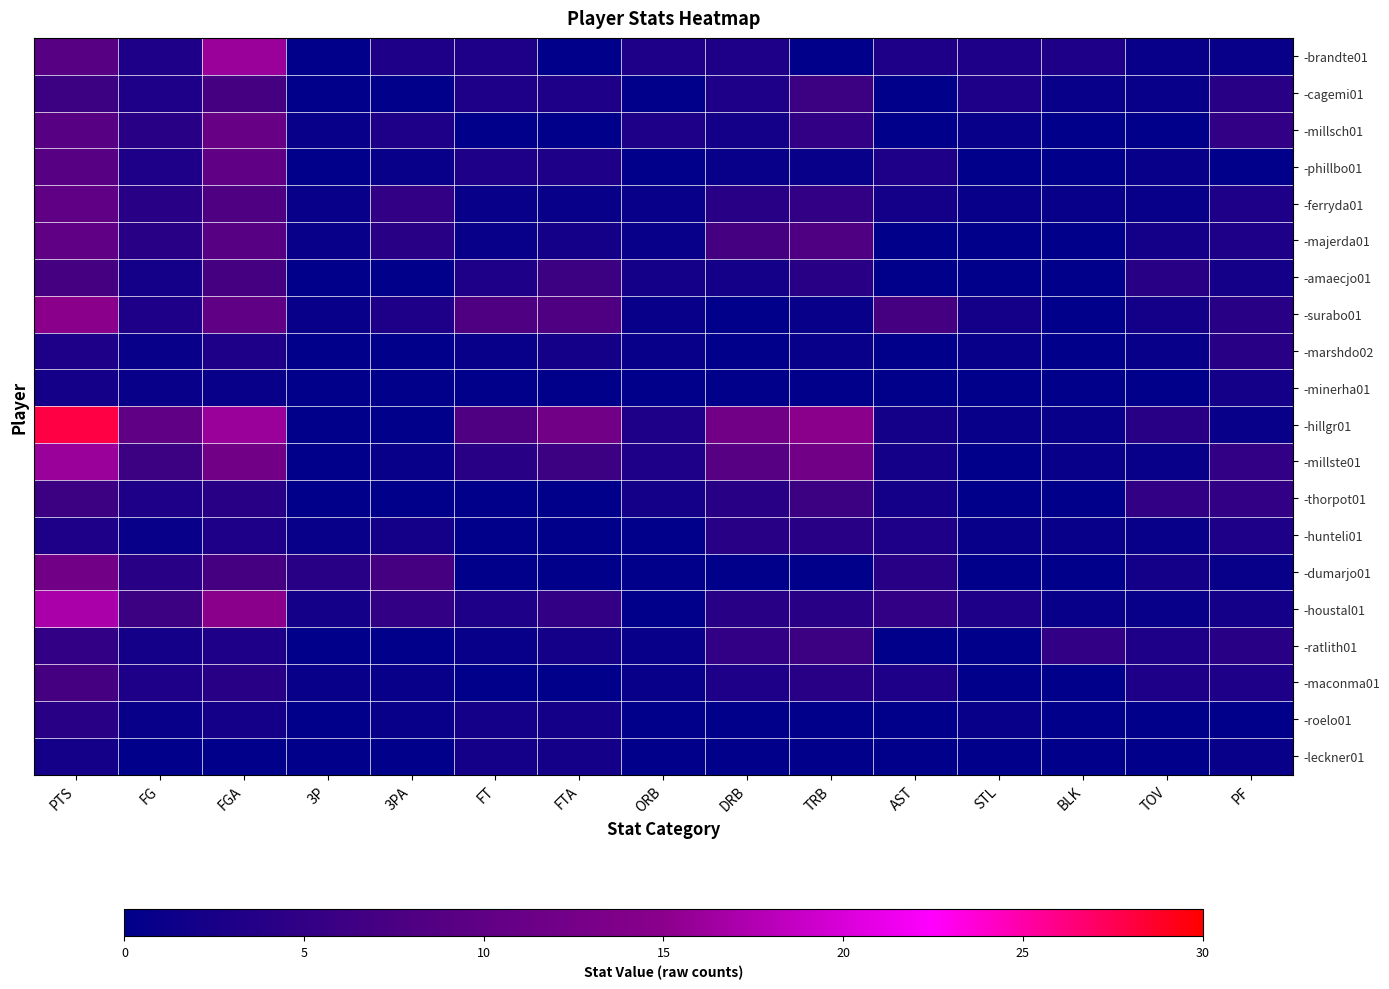

At how many categories does at least one series exceed 6?

9